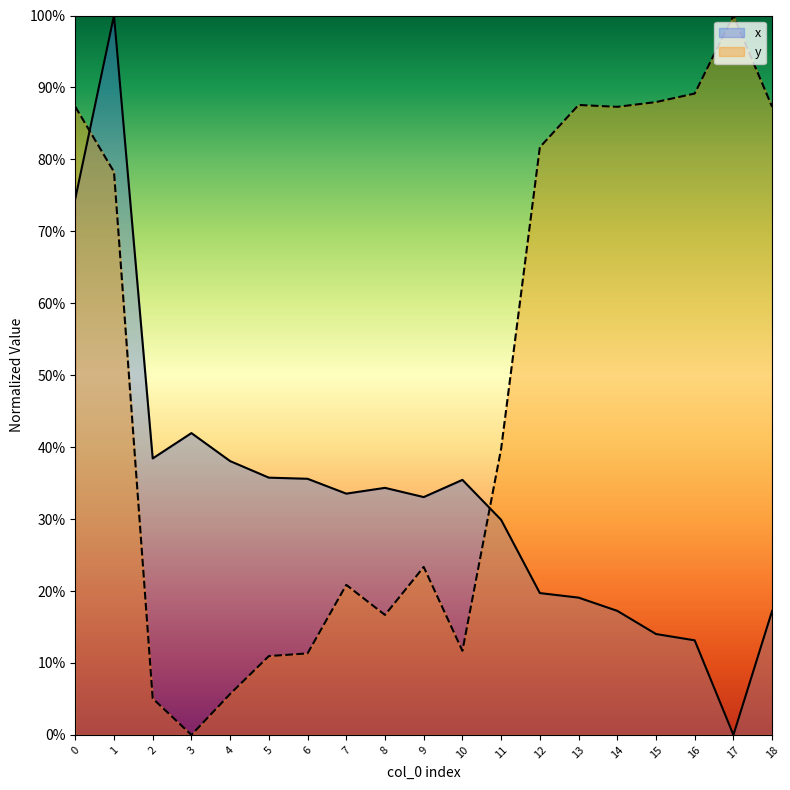

What is the total value across all series at 13?

1.1